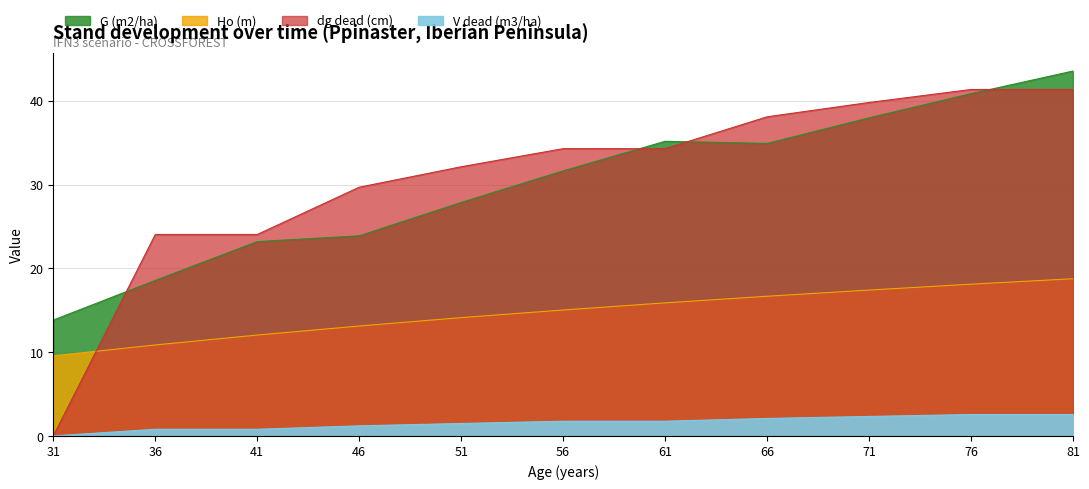

Is the value of Ho (m) at 71 greater than the value of G (m2/ha) at 41?

No